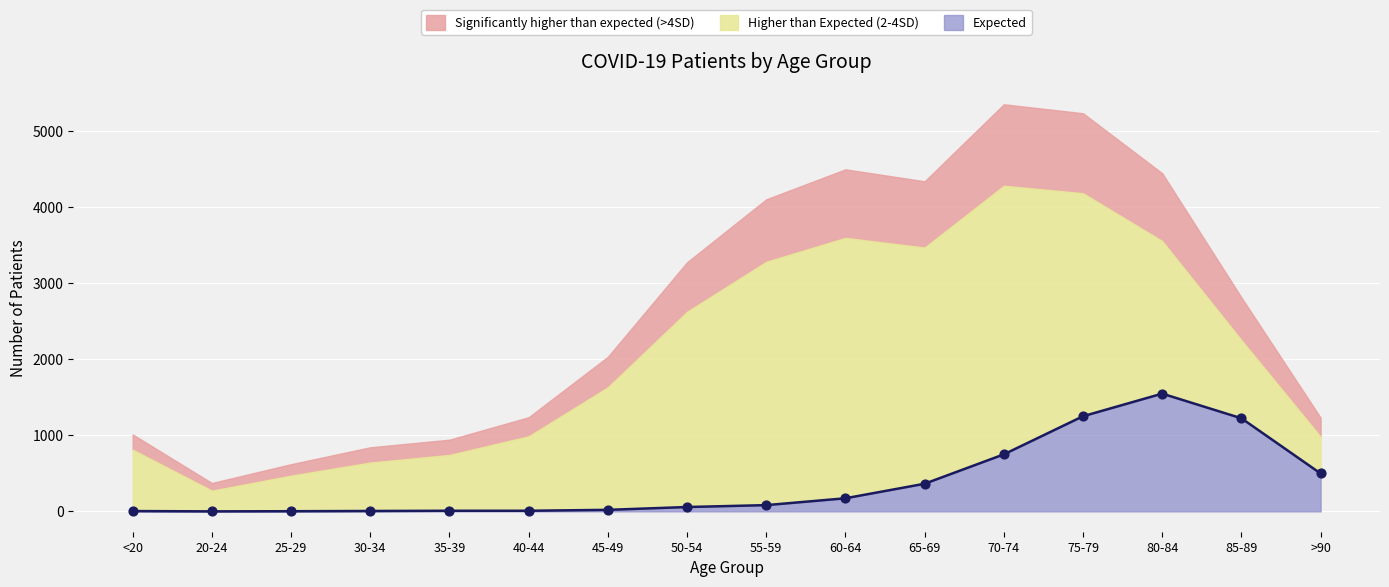

Between 85-89 and 20-24, which is larger?

85-89